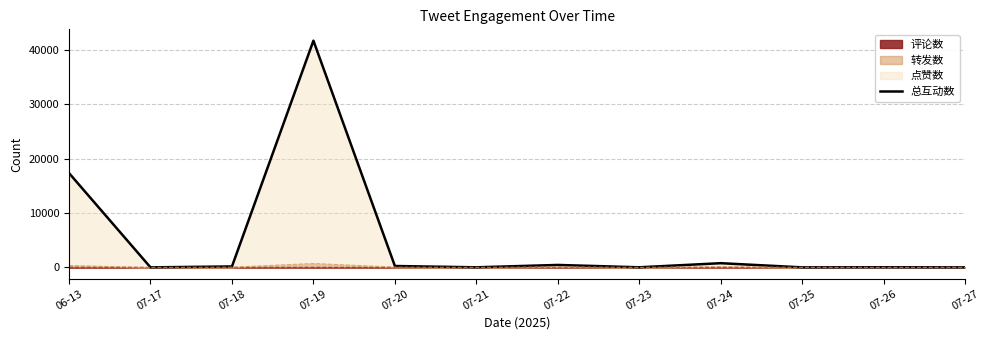

At which category does the chart reach its peak across all series?

07-19